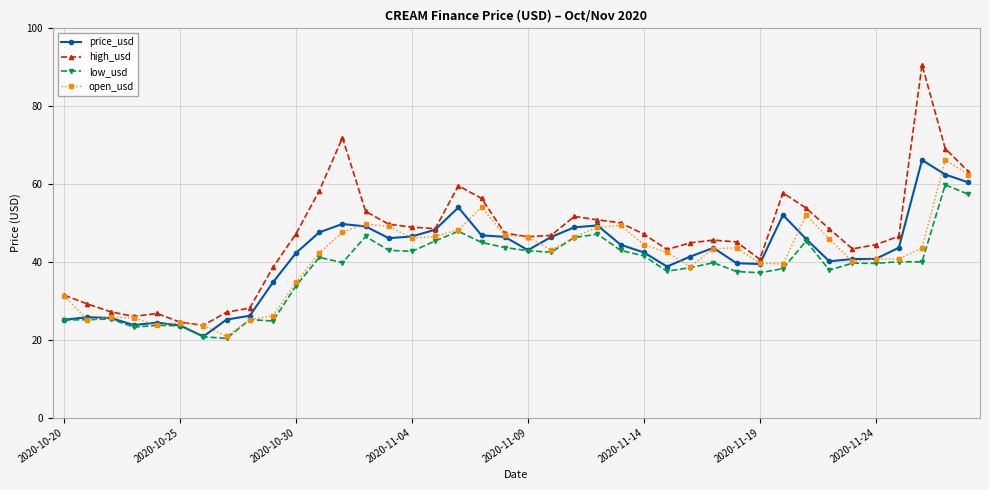

What is the value of the open_usd point at the 11th from the left?

34.7